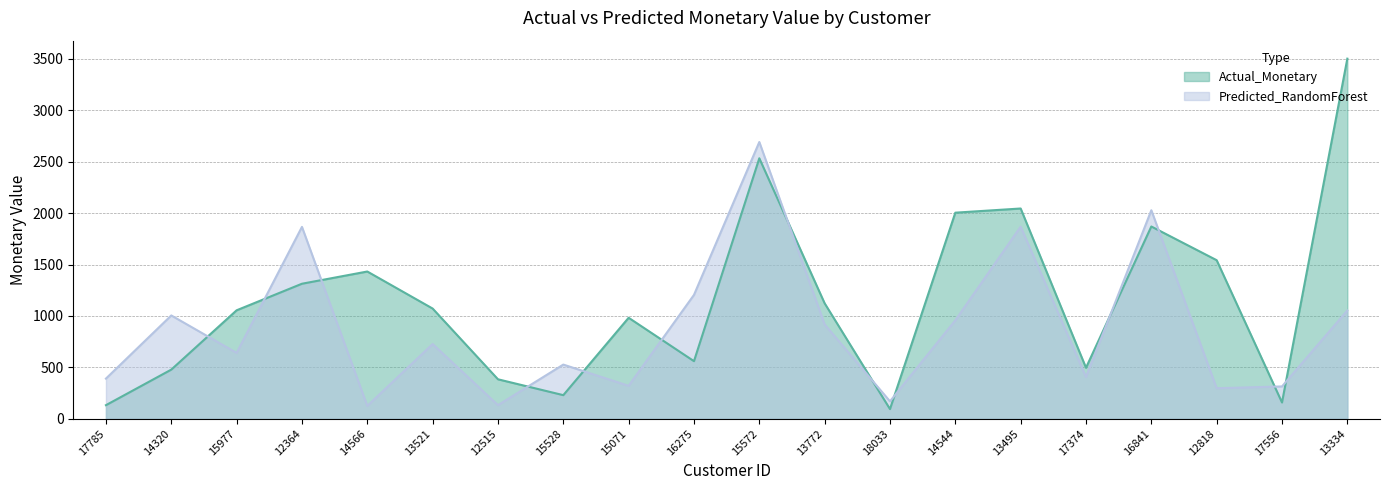

Where do Actual_Monetary and Predicted_RandomForest first cross each other?

14320 and 15977